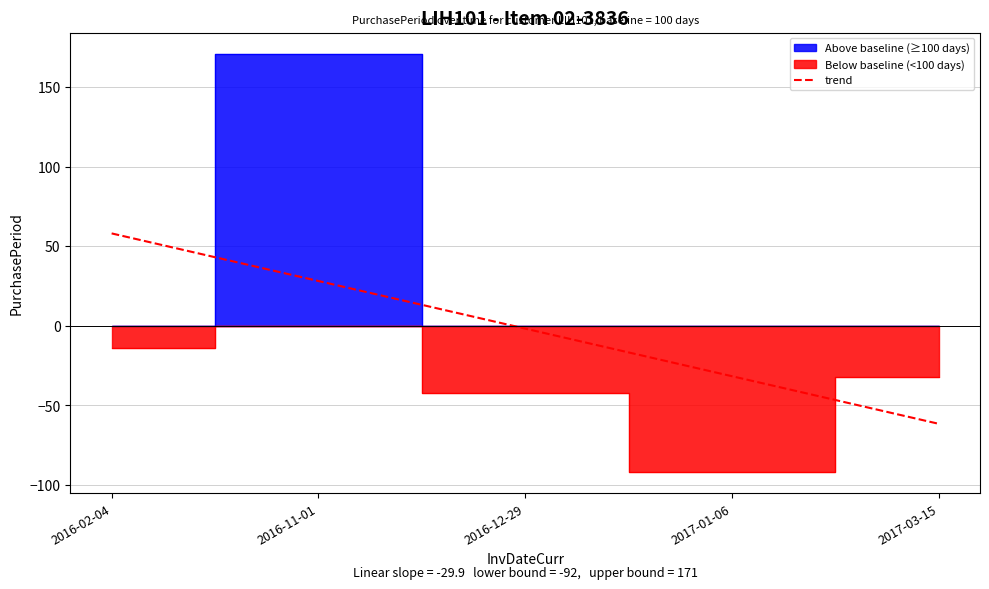

Which label corresponds to the largest value in the chart?

2016-02-04